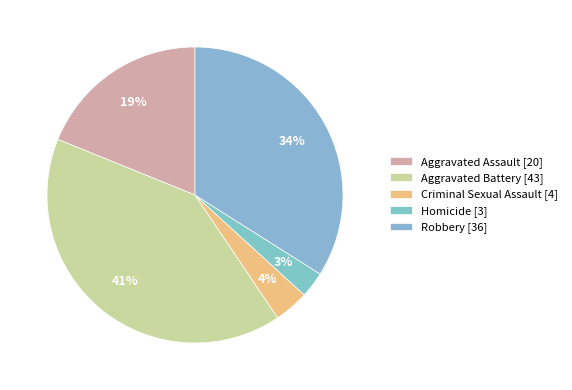

True or false: Robbery accounts for 34% of the total.

True